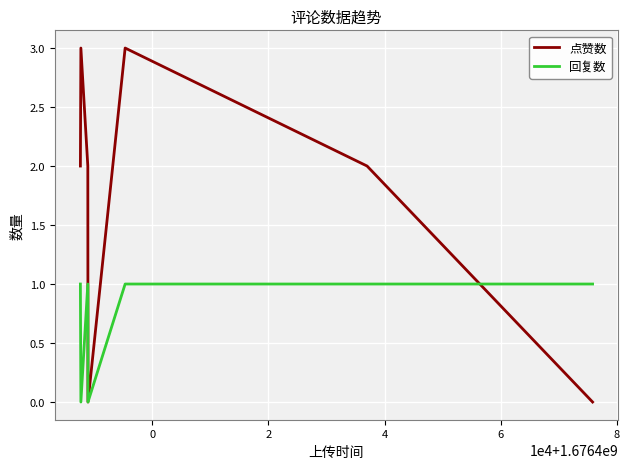

Reading left to right, what are all the values shown in this chart?

点赞数: 2	3	2	0	3	2	0
回复数: 1	0	1	0	1	1	1